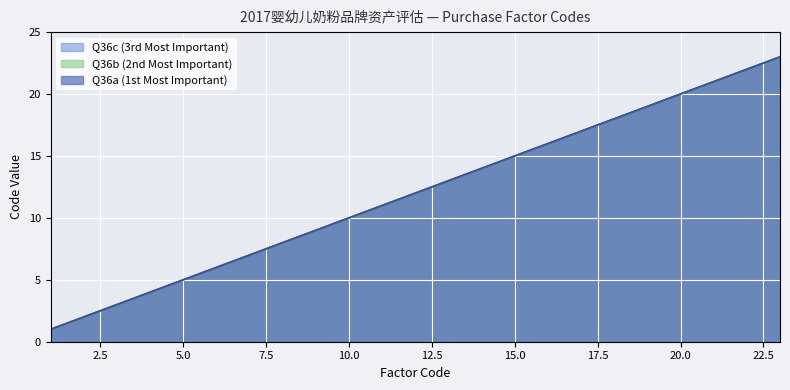

Which series has the largest range (max minus min)?

Q36a (1st Most Important)